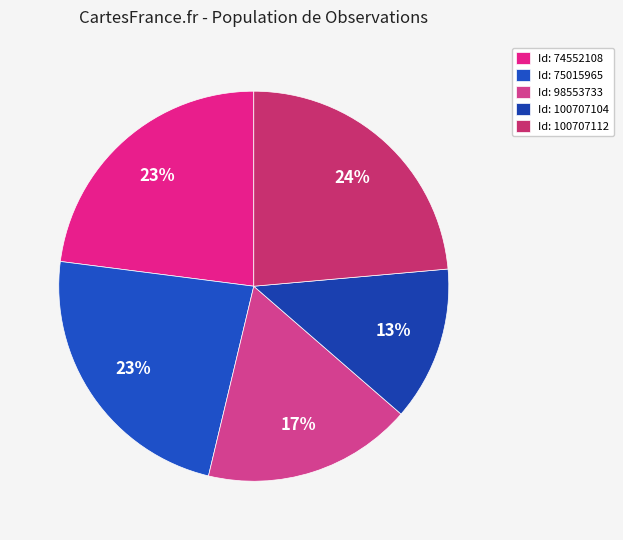

How many segments does this pie chart have?

5